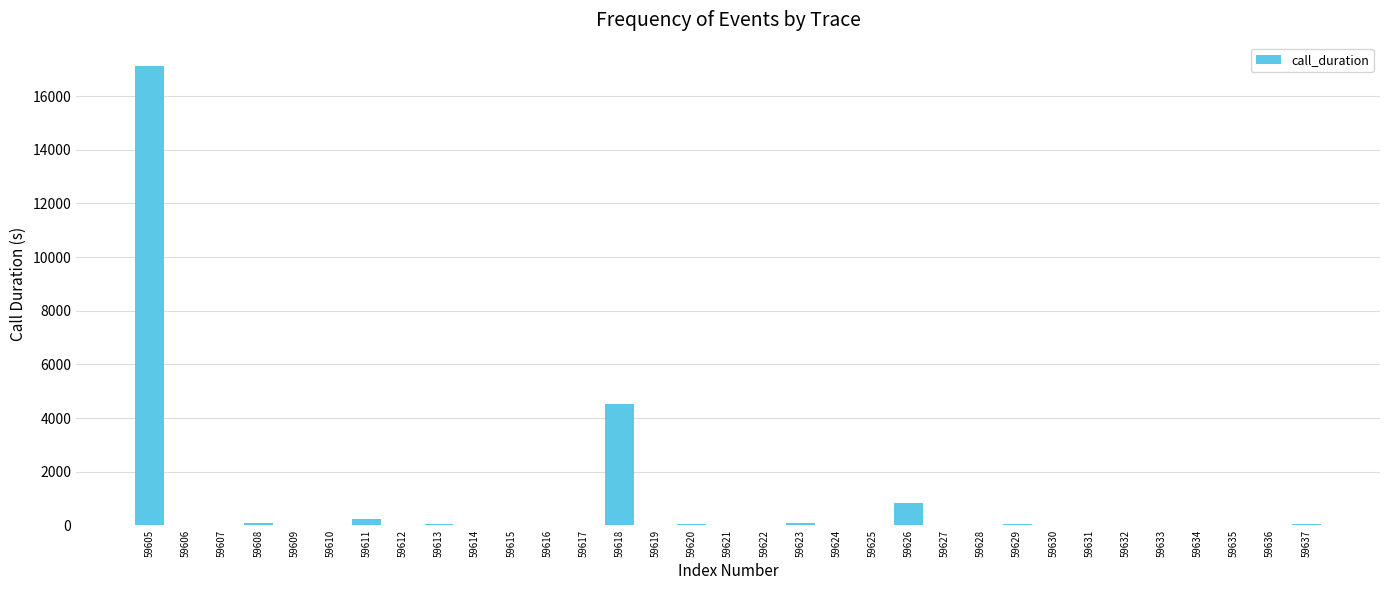

Where is the data nearest to the value 8568?

59618